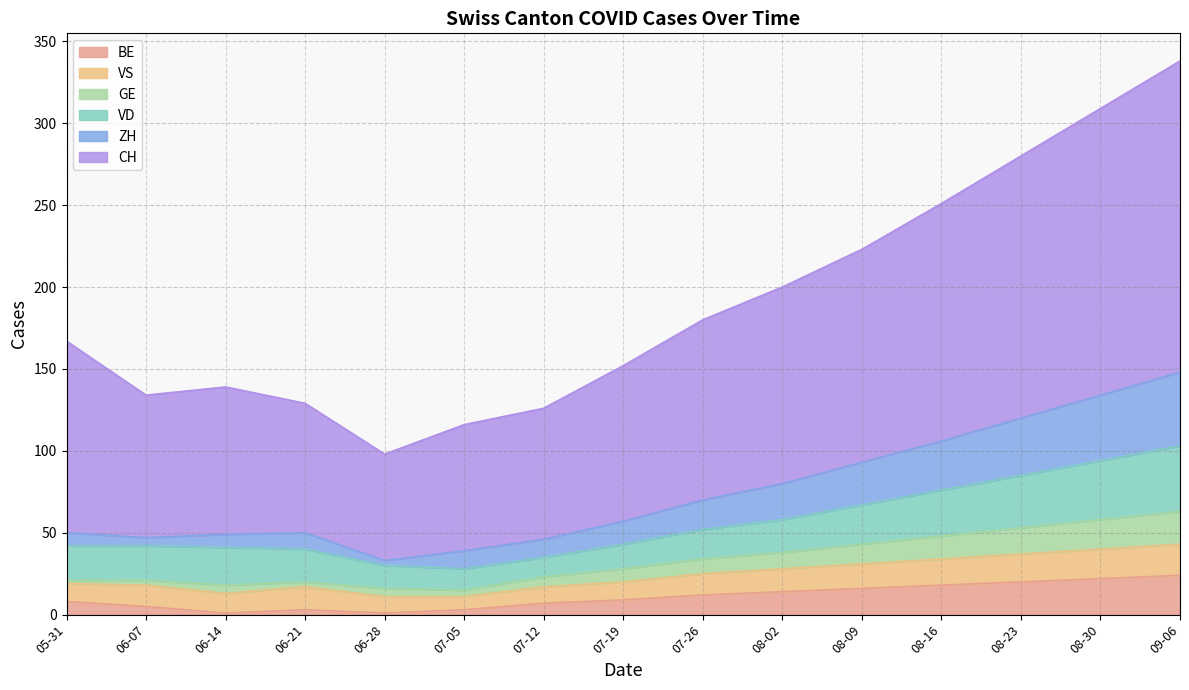

In BE, how many points are higher than both neighbors (excluding endpoints)?

1